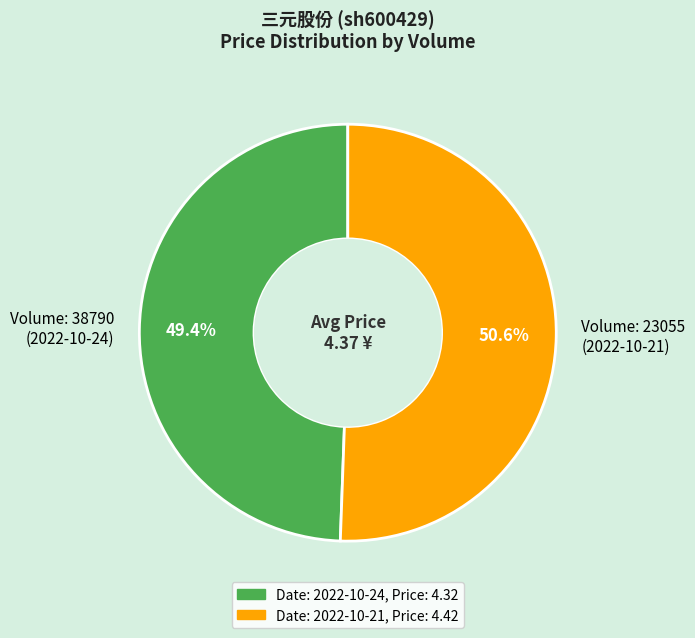

Approximately how many times larger is the value at Volume: 38790 (2022-10-24) compared to Volume: 23055 (2022-10-21)?

1.0